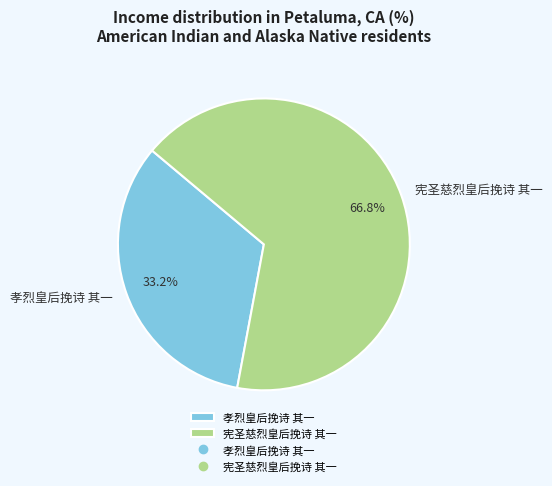

To the nearest percent, what portion does 孝烈皇后挽诗 其一 represent?

33%